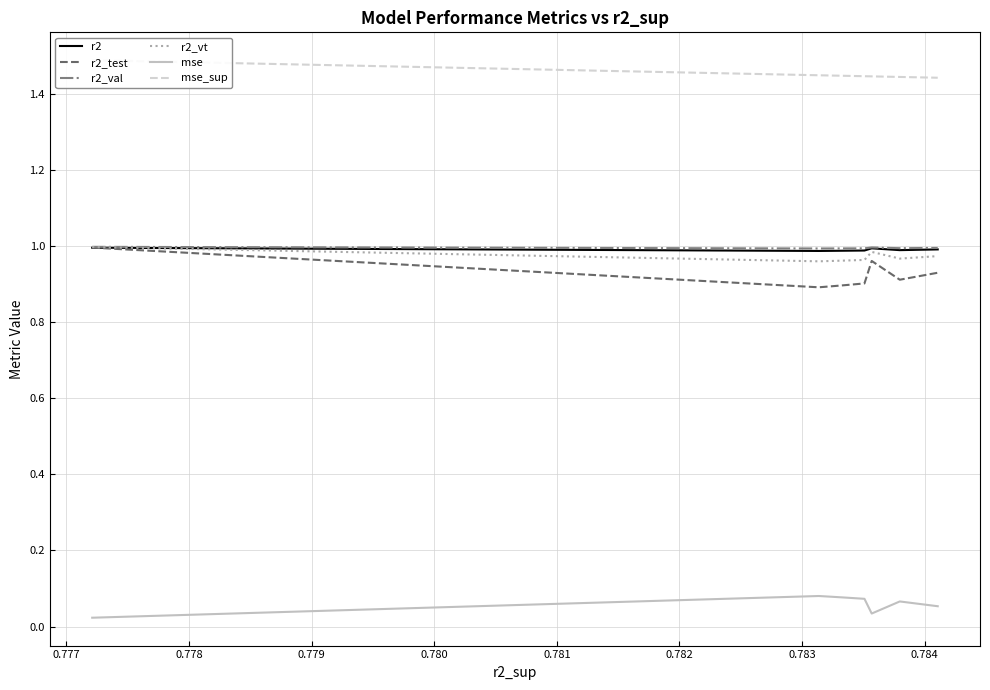

Count the number of categories in the chart.

20